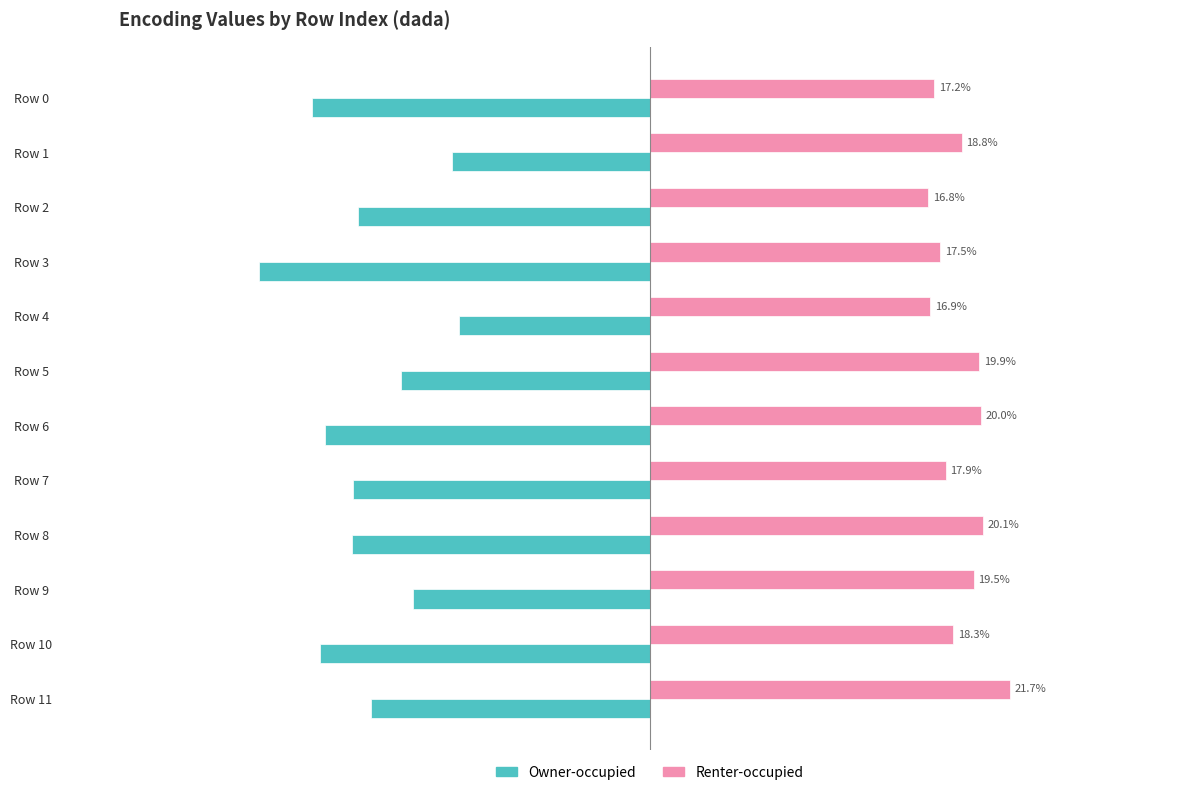

What are all the series names shown in the legend?

Owner-occupied, Renter-occupied